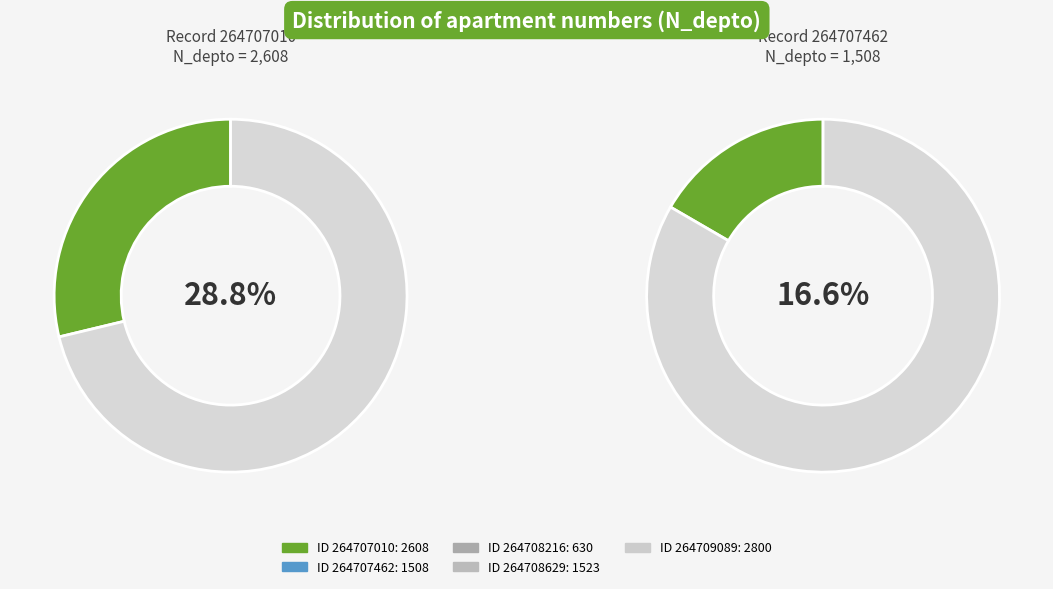

Rank the categories by value from highest to lowest.

264709089, 264707010, 264708629, 264707462, 264708216